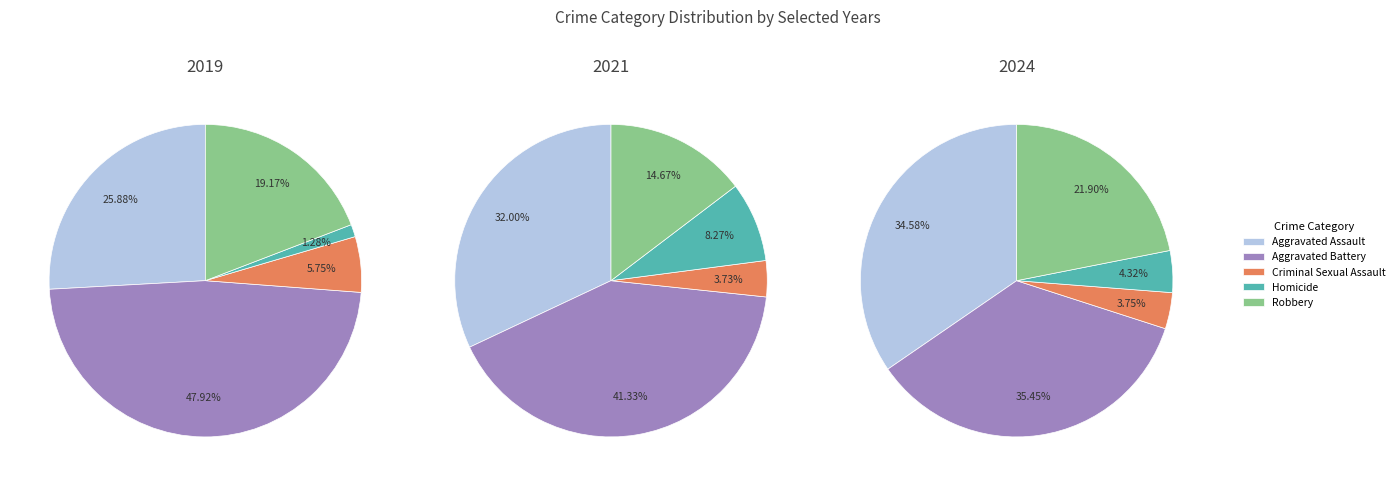

Does any single category account for the majority?

No